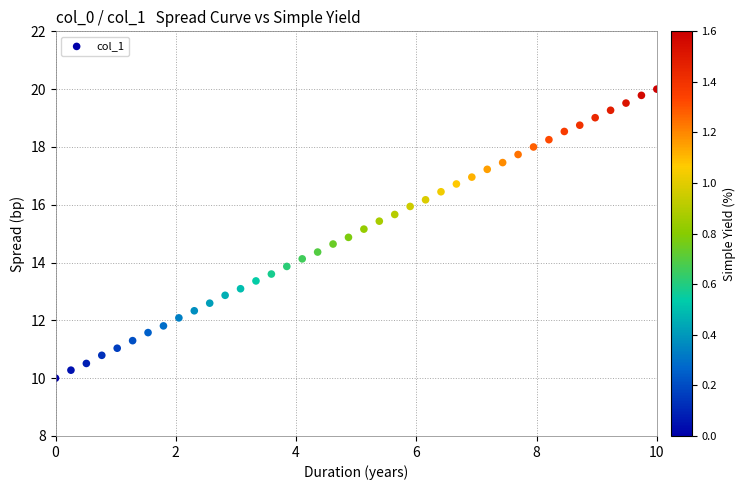

What is the range of X values (max minus min)?

10.0